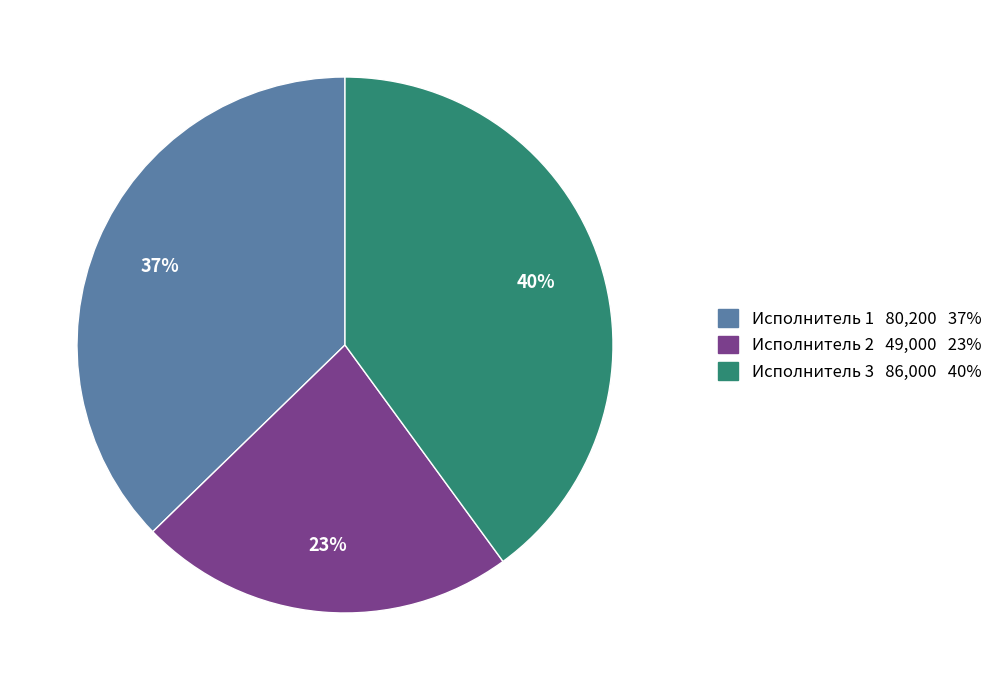

To the nearest percent, what is the average slice percentage?

33%